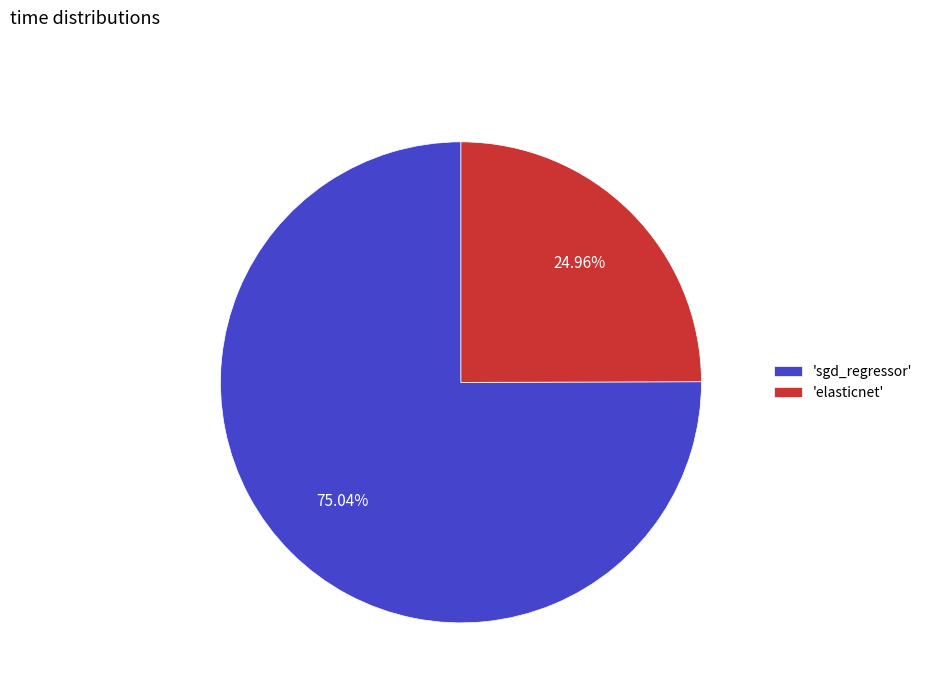

Is the sum of 'sgd_regressor' and 'elasticnet' greater than half?

Yes